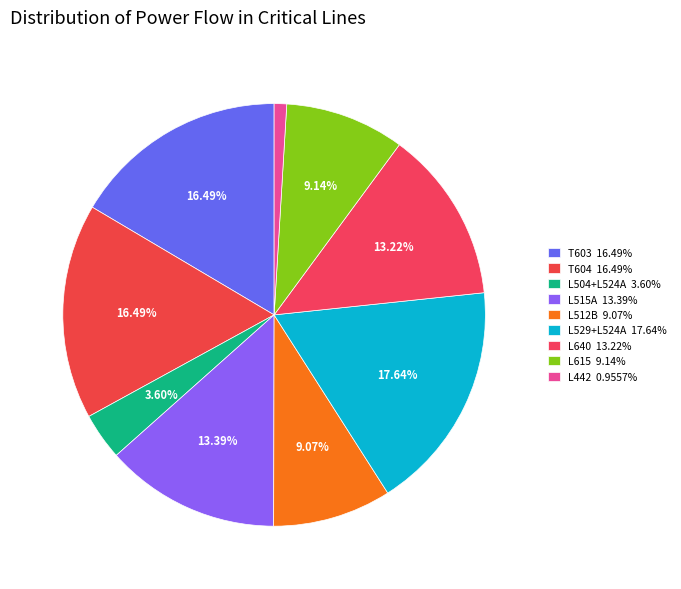

Count the number of slices in the pie.

9